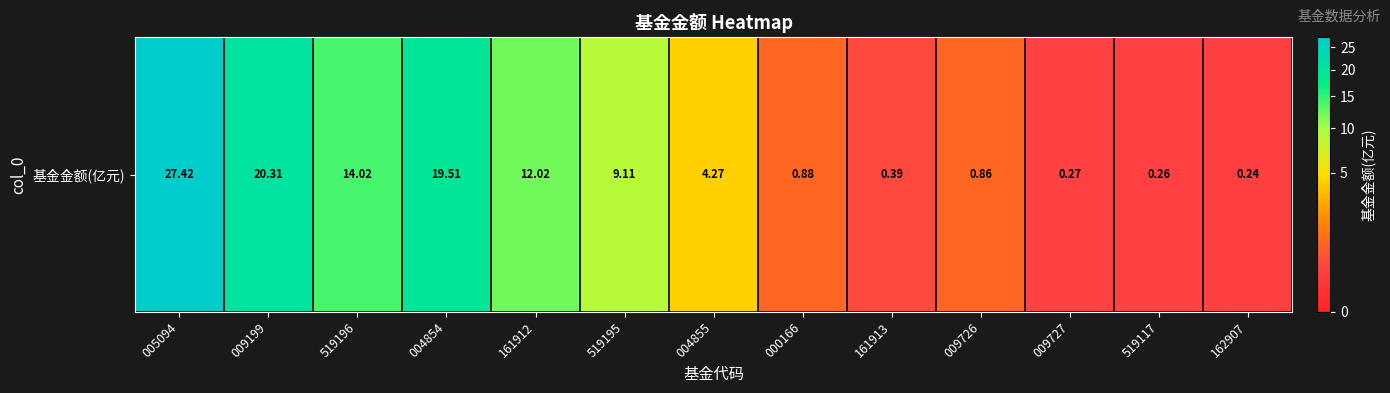

What is the change in value from 005094 to 009199?

-7.1